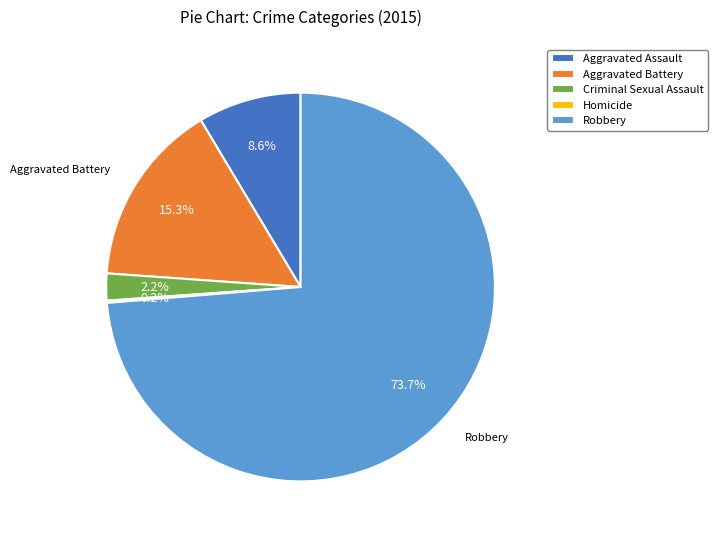

Which slice is the largest?

Robbery